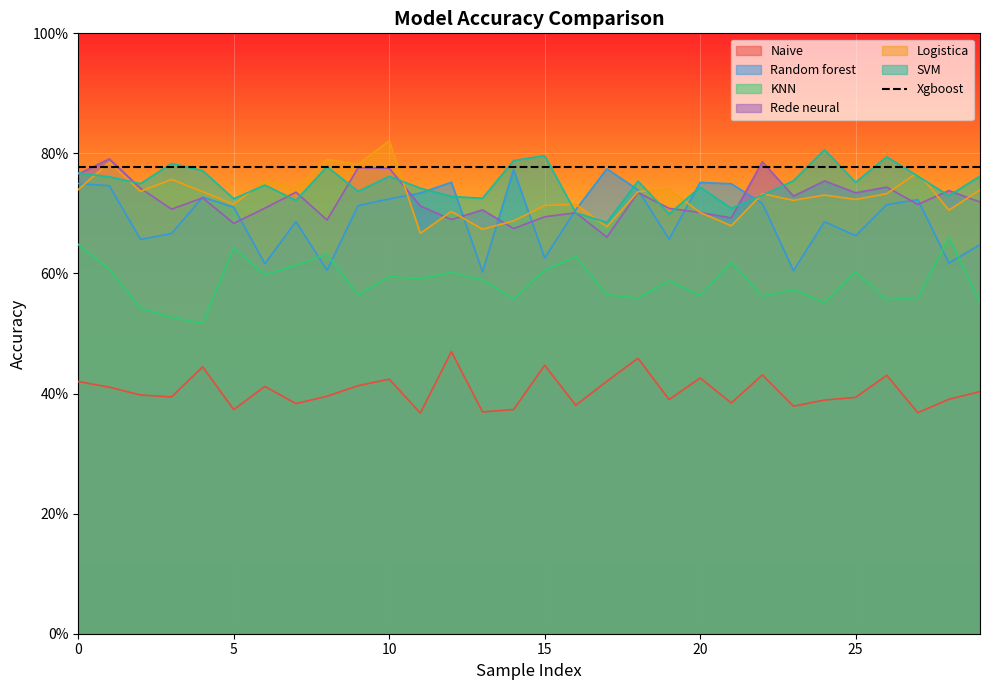

How many categories are shown in the chart?

30